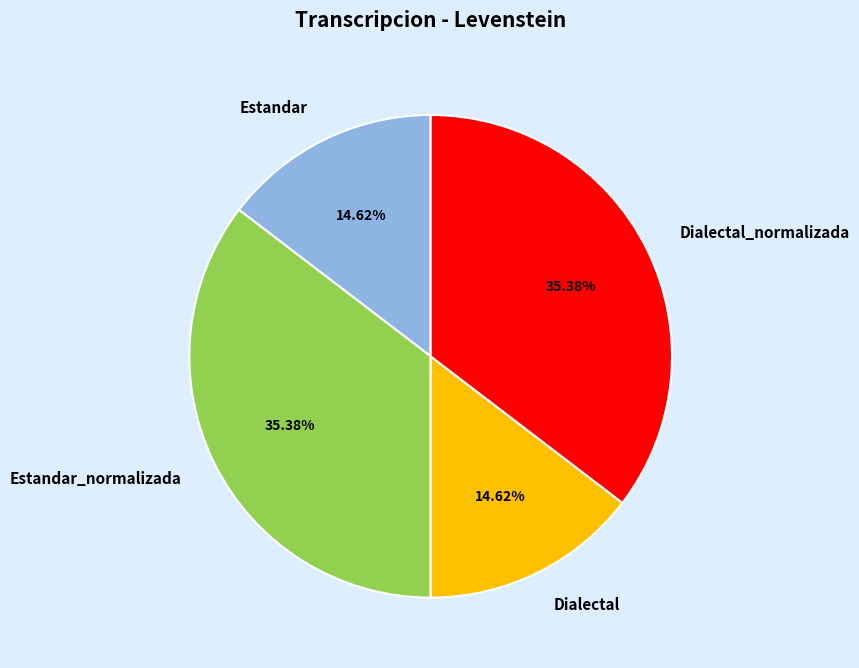

What percentage is the Dialectal_normalizada slice, to the nearest percent?

35%